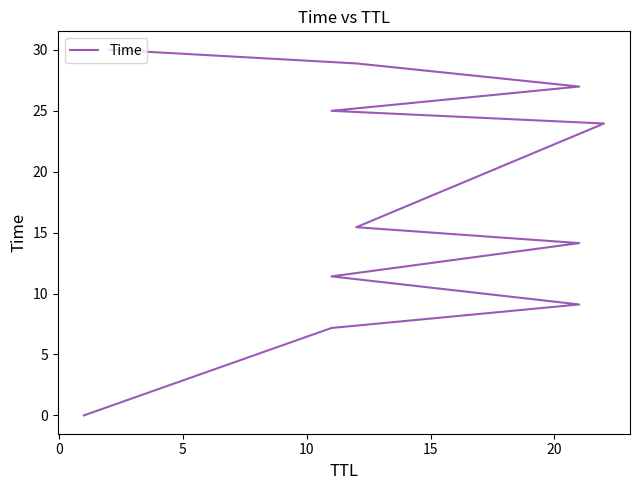

The value at 8 is 45.2. True or false?

False